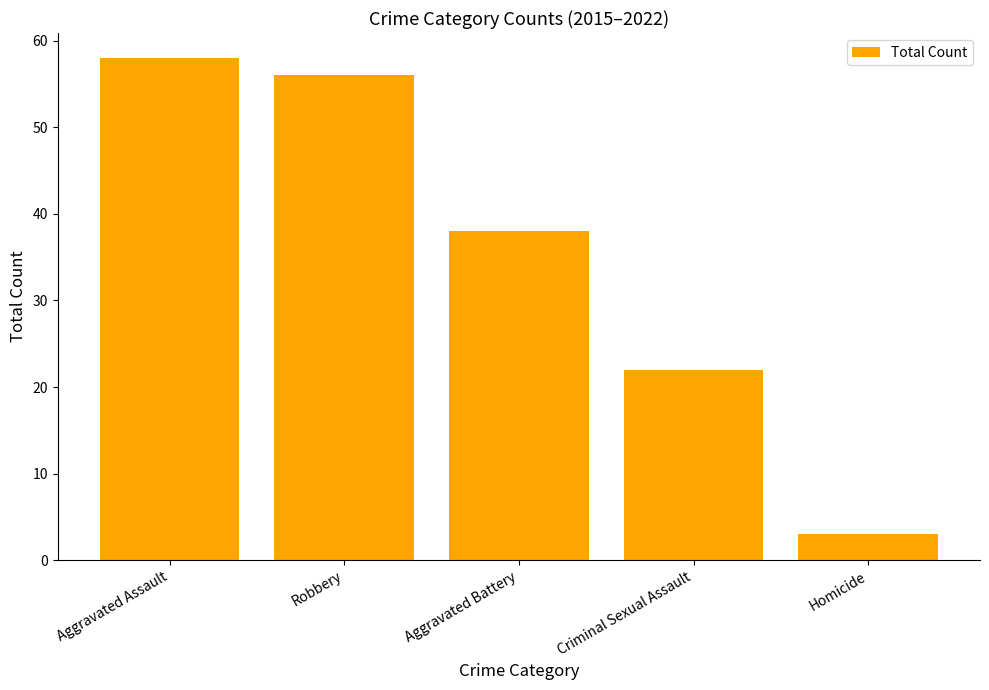

Rank the categories by value from lowest to highest.

Homicide, Criminal Sexual Assault, Aggravated Battery, Robbery, Aggravated Assault